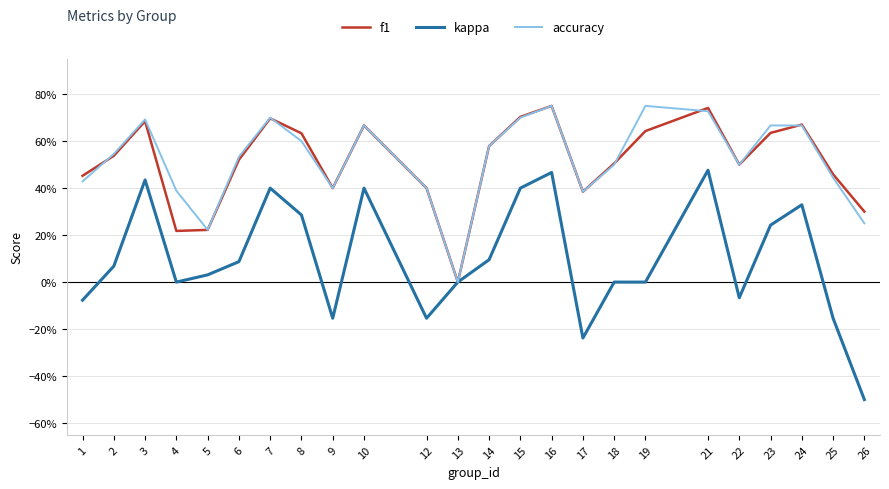

The value of f1 at 18 is 0.5. True or false?

True